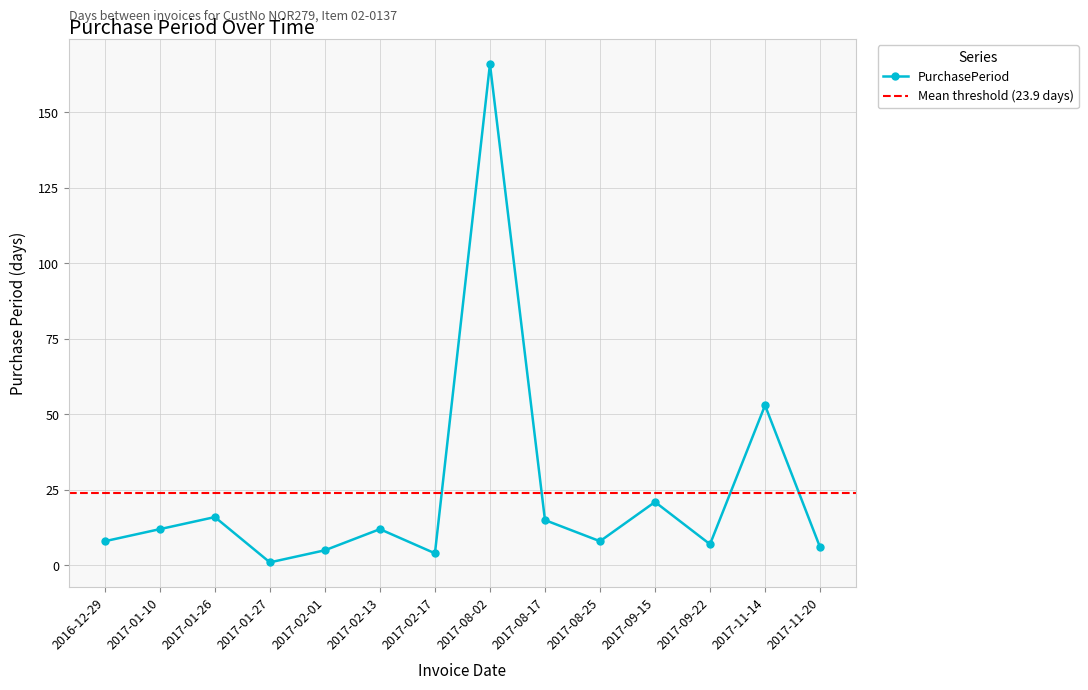

List the labels in order of value, smallest first.

2017-01-27, 2017-02-17, 2017-02-01, 2017-11-20, 2017-09-22, 2016-12-29, 2017-08-25, 2017-01-10, 2017-02-13, 2017-08-17, 2017-01-26, 2017-09-15, 2017-11-14, 2017-08-02